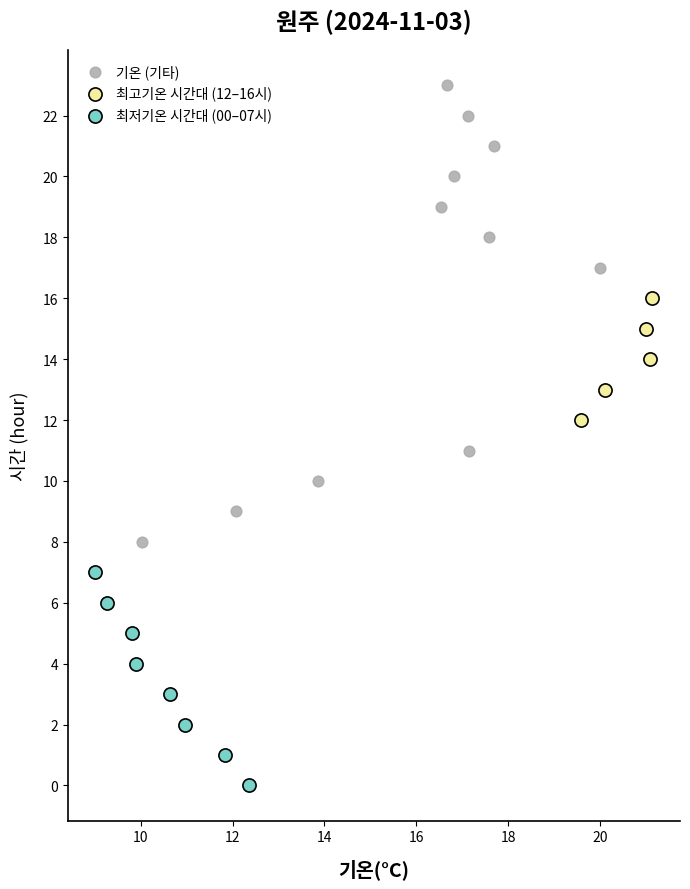

Which series reaches the minimum Y coordinate?

최저기온 시간대 (00–07시)